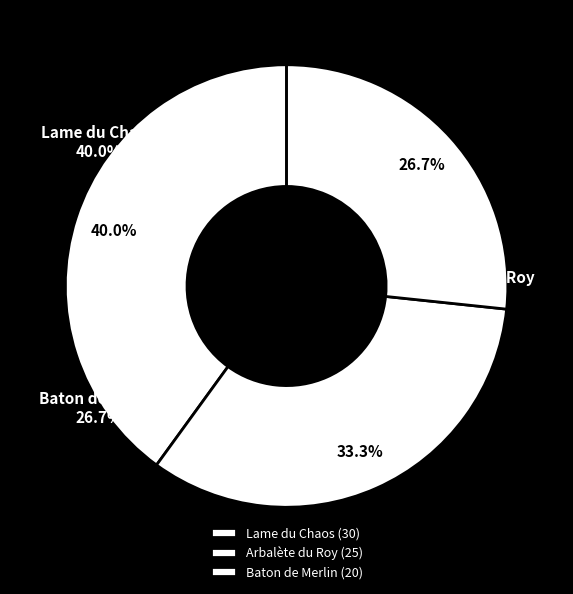

What is the change in value from Arbalète du Roy to Baton de Merlin?

-5